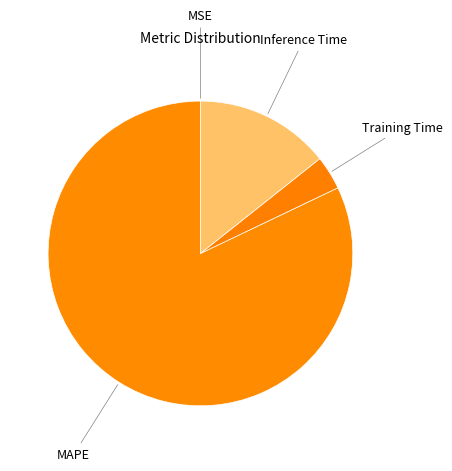

Do Inference Time and Training Time together represent more than half of the pie?

No